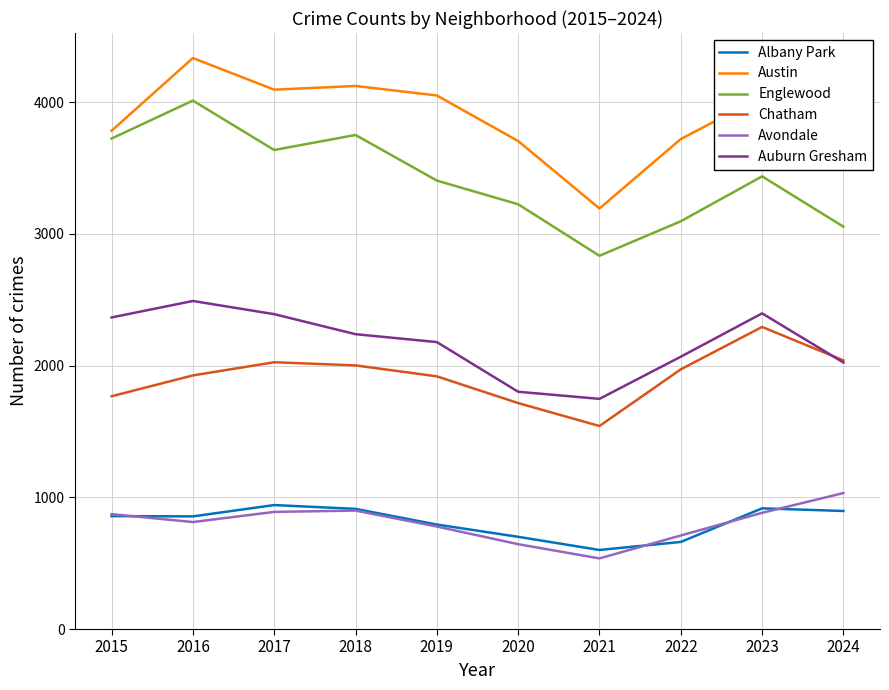

True or false: Avondale and Austin cross at least once.

False